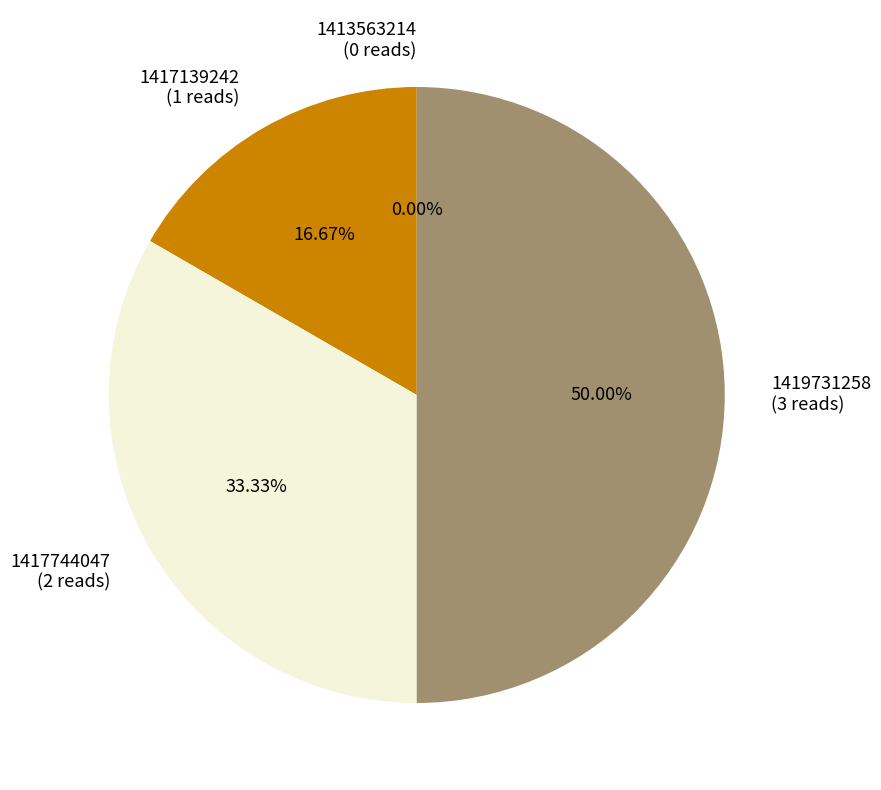

The 1413563214 slice represents 0% of the pie. True or false?

True